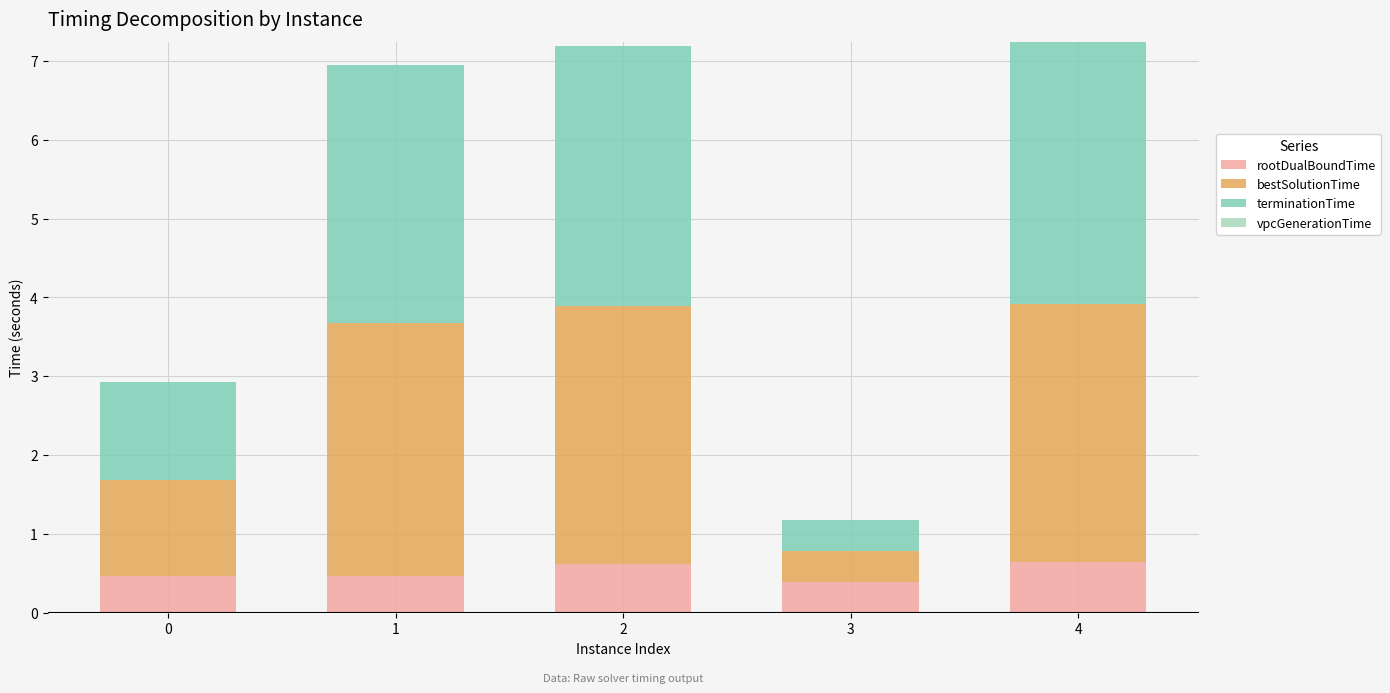

What is the maximum value for rootDualBoundTime?

0.6